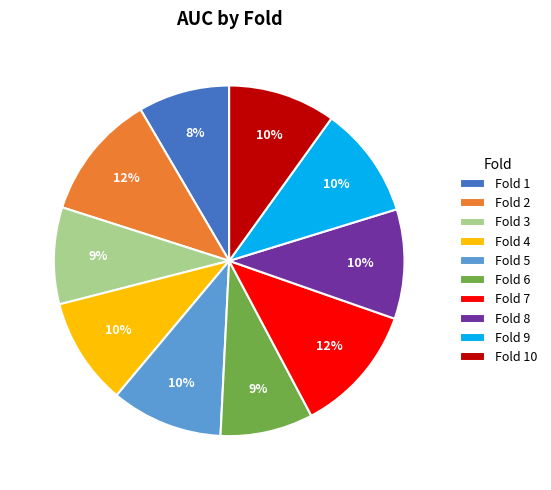

To the nearest percent, what is the difference between the Fold 8 and Fold 7 slice percentages?

2%